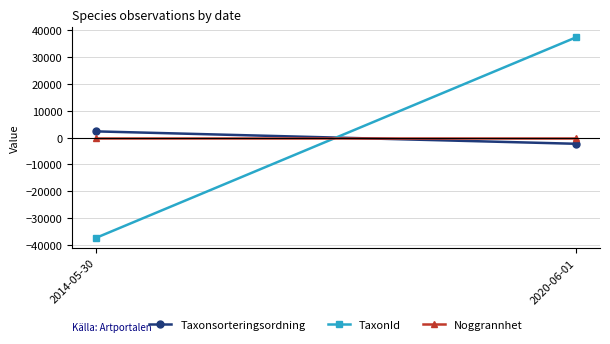

Where is Noggrannhet nearest to the value 0?

2014-05-30